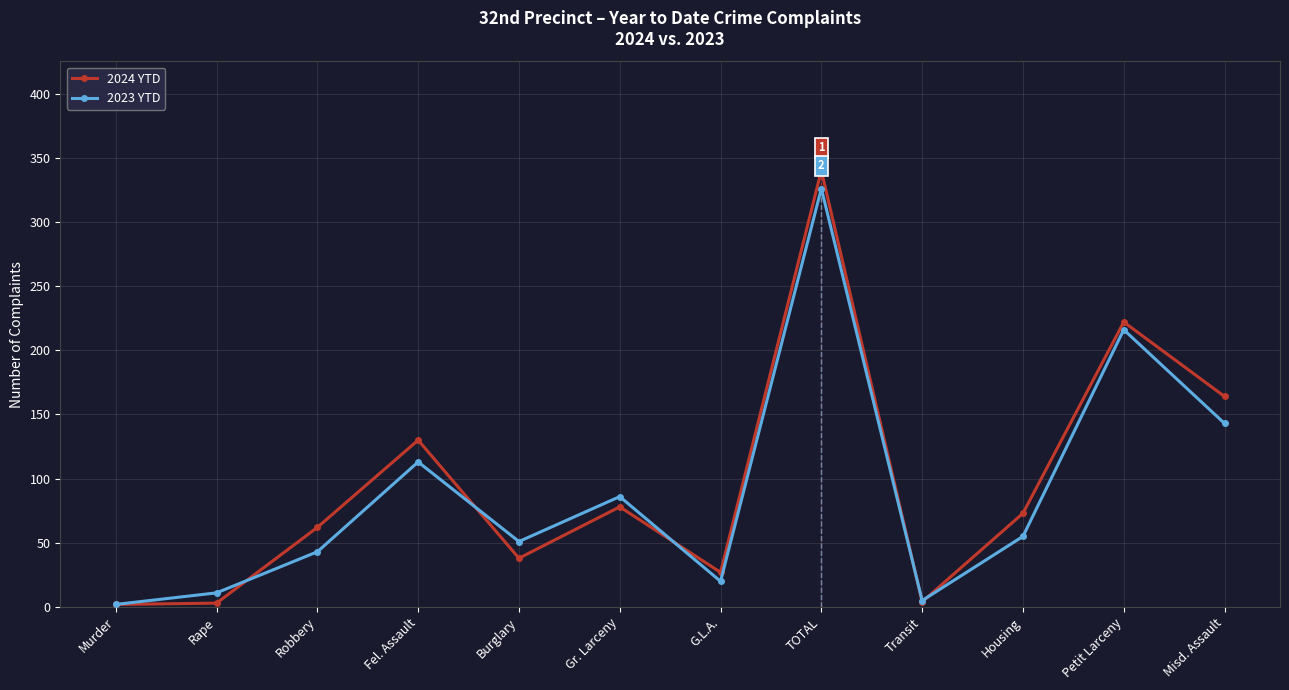

Read the 2024 YTD value at TOTAL, to the nearest 10.

340